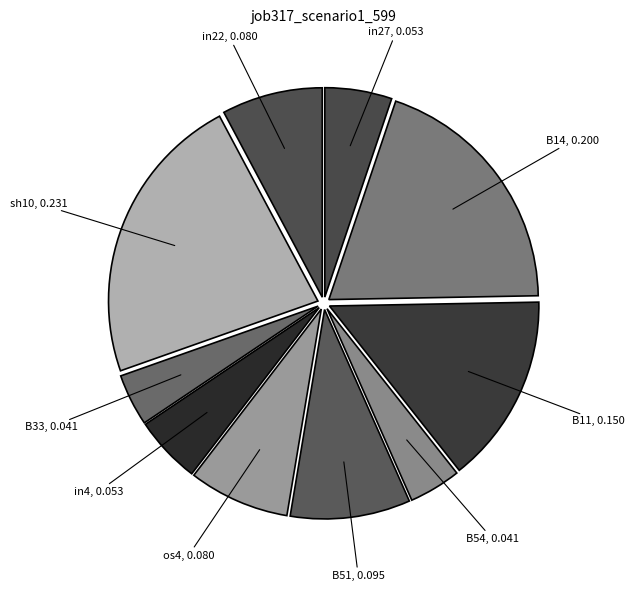

Which has a higher value, B11 or in27?

B11